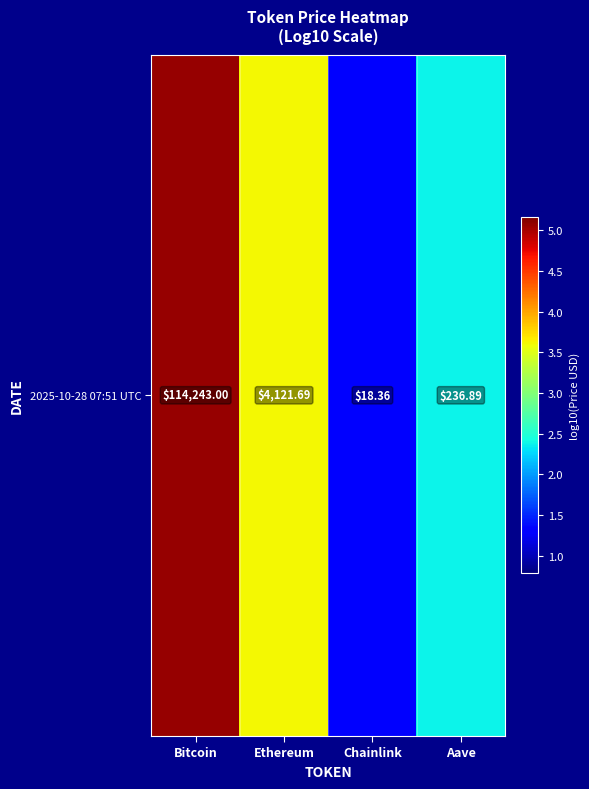

The value at Bitcoin is 3.3. True or false?

False